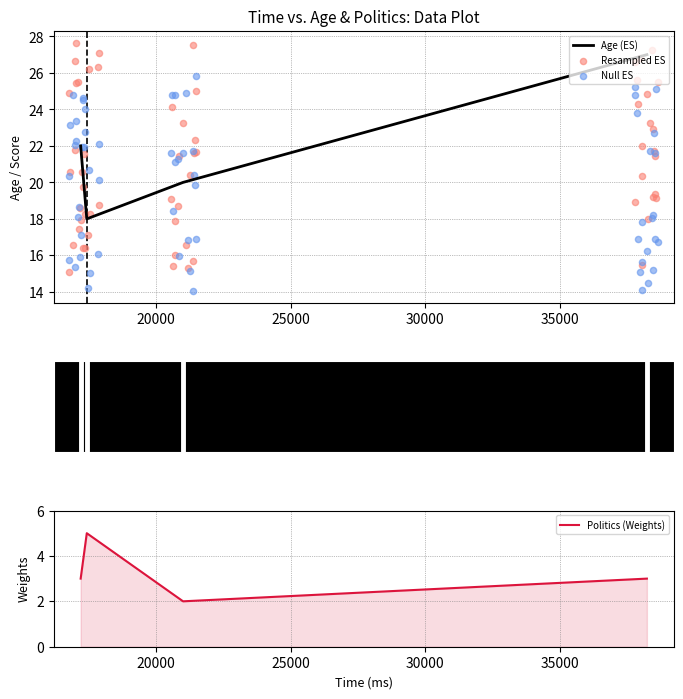

Which series reaches the maximum Y coordinate?

age